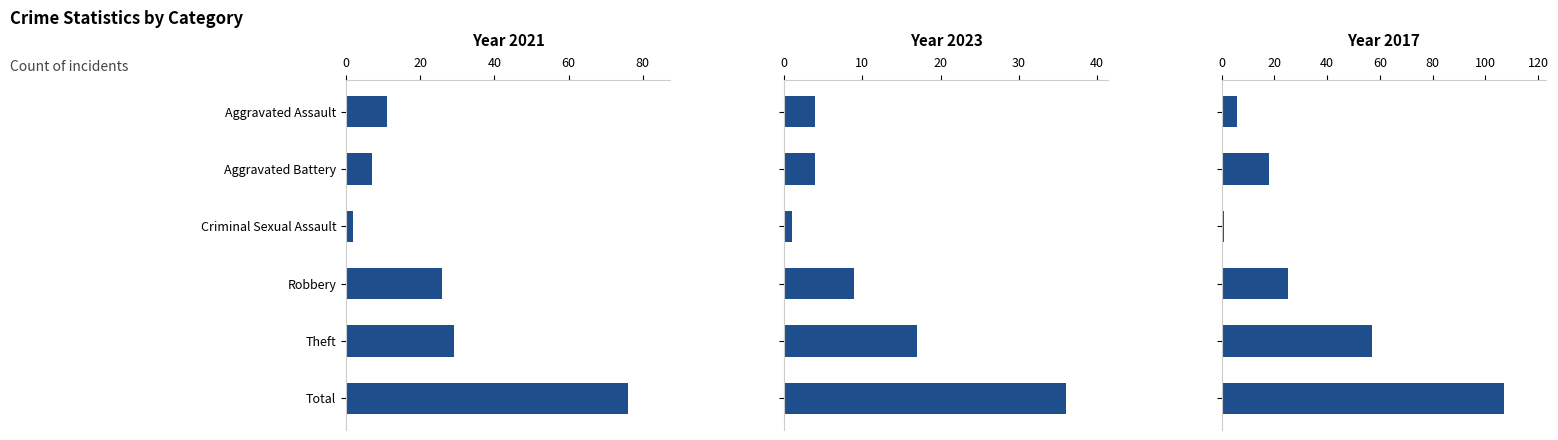

Reading left to right, transcribe all the data shown in this chart.

2021: Aggravated Assault=11	Aggravated Battery=7	Criminal Sexual Assault=2	Robbery=26	Theft=29	Total=76
2023: Aggravated Assault=4	Aggravated Battery=4	Criminal Sexual Assault=1	Robbery=9	Theft=17	Total=36
2017: Aggravated Assault=6	Aggravated Battery=18	Criminal Sexual Assault=1	Robbery=25	Theft=57	Total=107